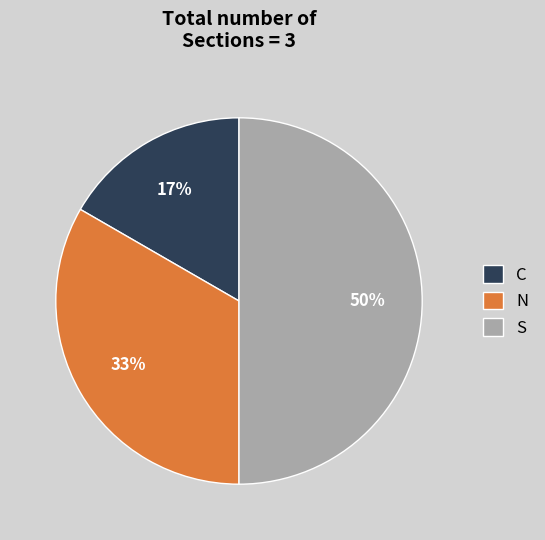

Which has a higher value, C or N?

N